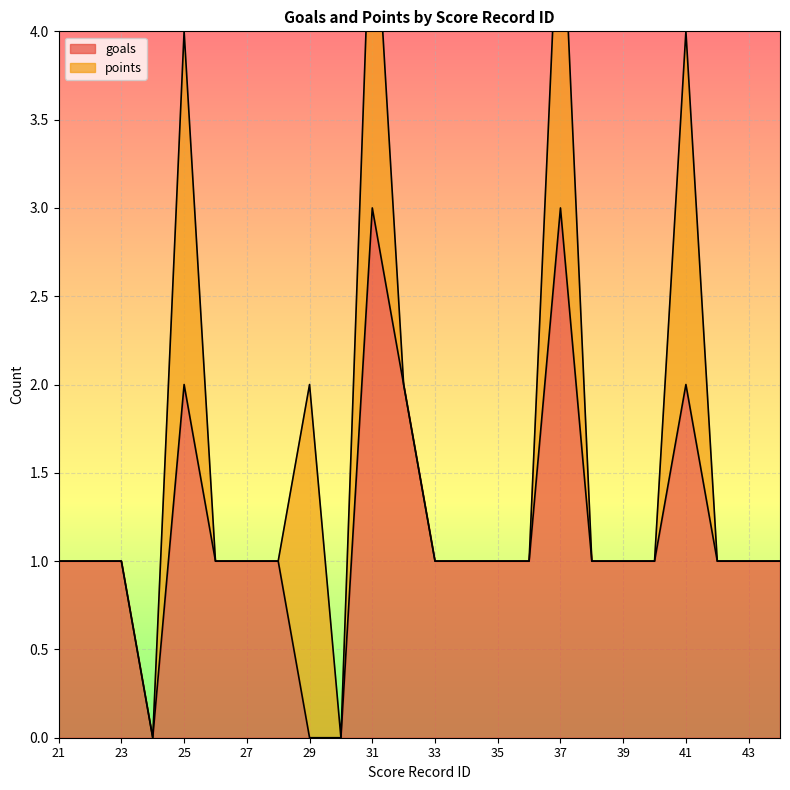

The chart shows a value of 2 at 44. True or false?

False